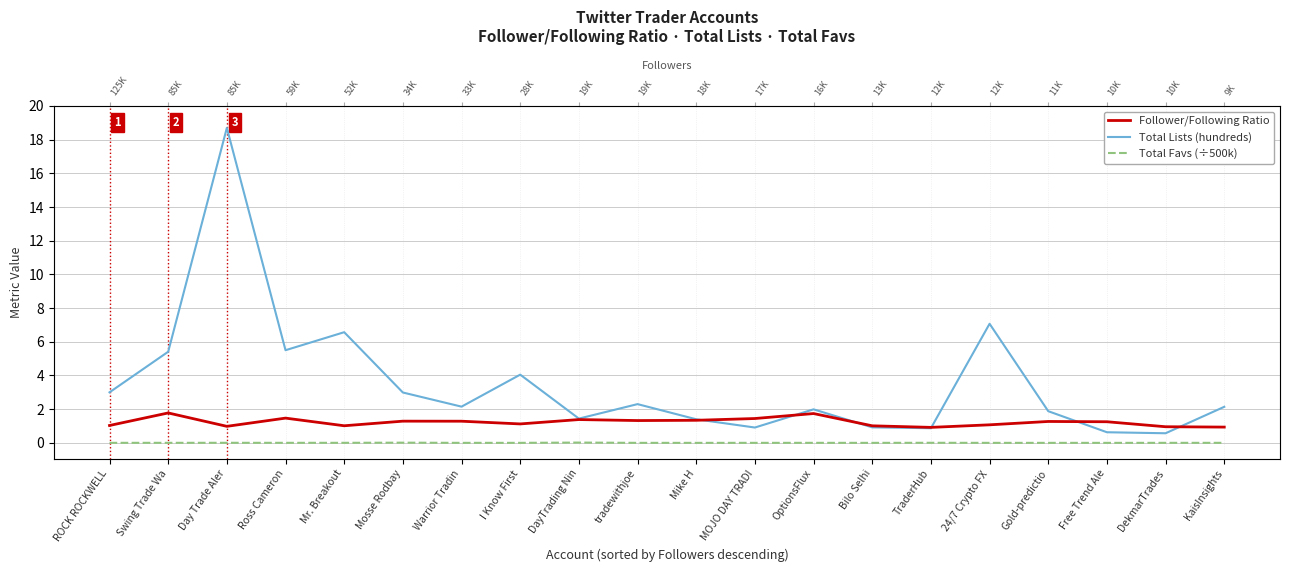

What is the label of the 8th point from the left?

I Know First